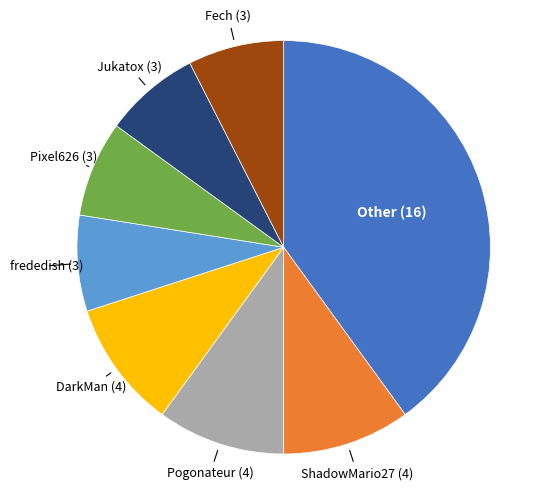

Which category has the biggest portion of the pie?

Other